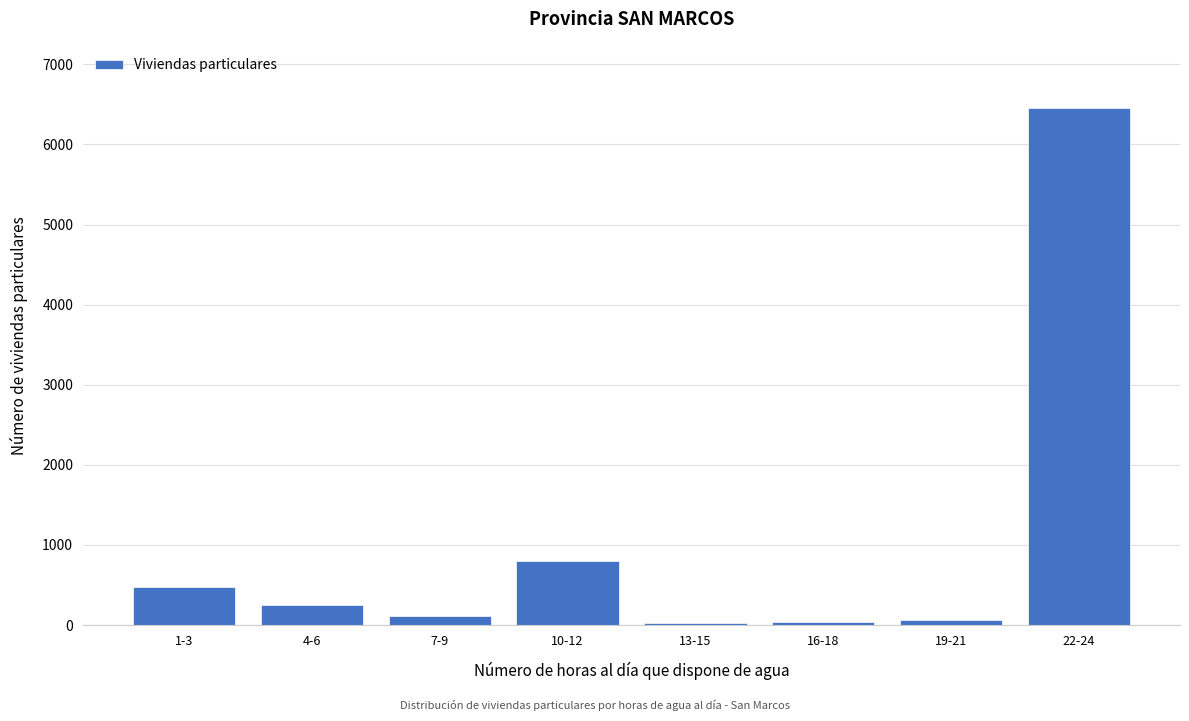

What is the difference between the maximum and second lowest values?

6414